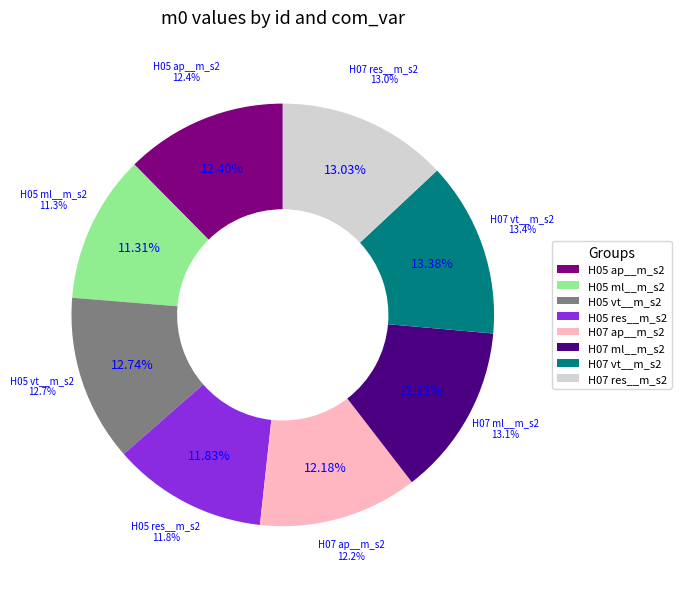

Combined, what portion of the pie is H07 and H05?

100.0%